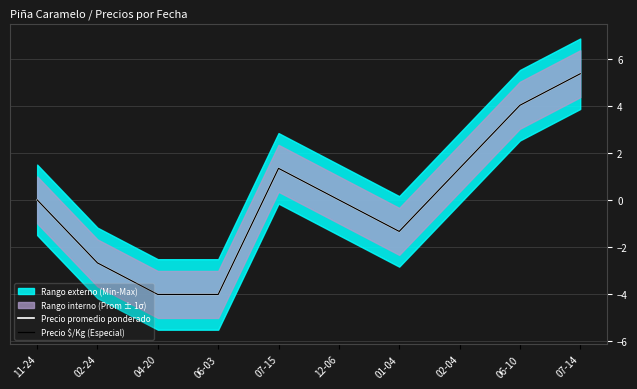

Reading right to left, what are all the values shown in this chart?

Precio promedio ponderado: 07-14=5.4	06-10=4.0	02-04=1.3	01-04=-1.3	12-06=0.0	07-15=1.3	06-03=-4.0	04-20=-4.0	02-24=-2.7	11-24=0.0
Precio $/Kg (Especial): 07-14=5.4	06-10=4.0	02-04=1.3	01-04=-1.3	12-06=0.0	07-15=1.3	06-03=-4.0	04-20=-4.0	02-24=-2.7	11-24=0.0